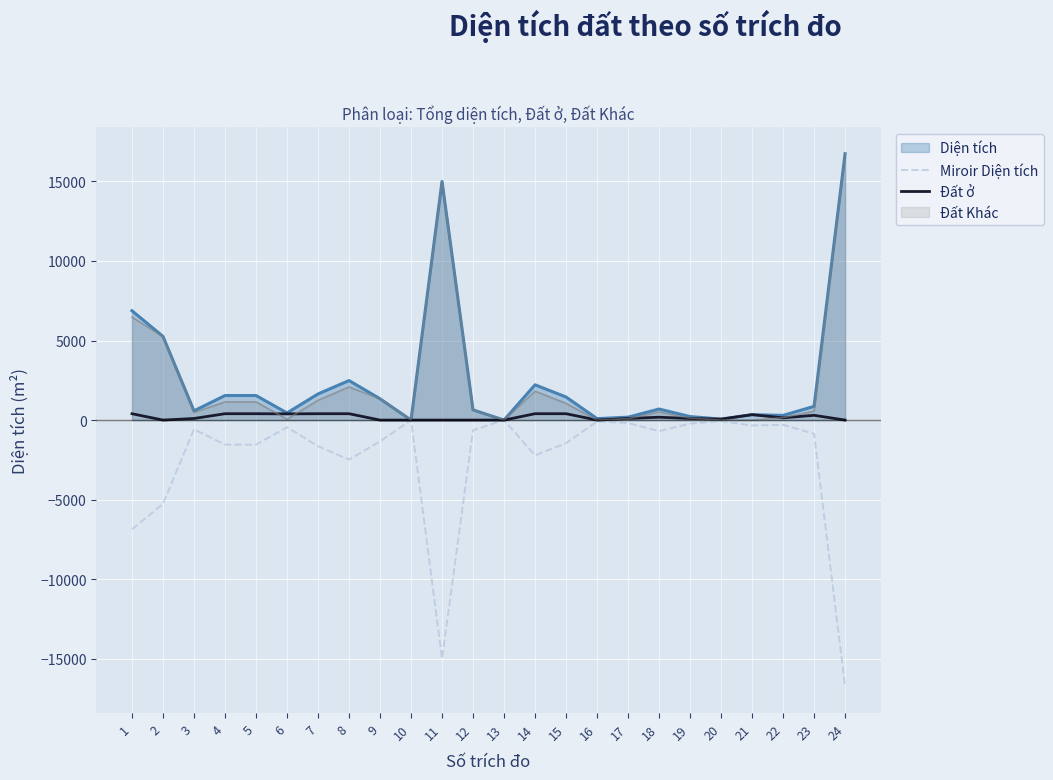

What is the total value across all series at 14?

2215.6